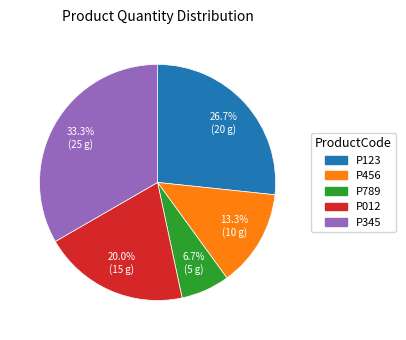

Does P456 account for over 50% of the chart?

No